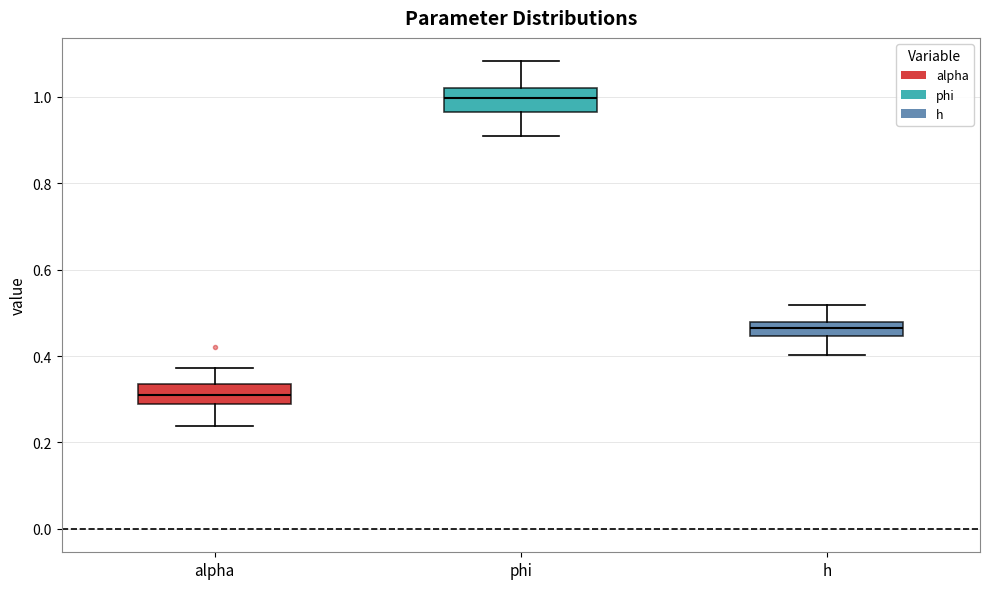

Reading left to right, read every box against the y-axis: the position of its median line, the range the box covers, and the ends of its whiskers. The values are not printed on the chart, so give them approximately, as read against the axis.

alpha: median 0.30, box 0.28 to 0.34, whiskers 0.24 to 0.38
phi: median 1.00, box 0.96 to 1.02, whiskers 0.90 to 1.08
h: median 0.46, box 0.44 to 0.48, whiskers 0.40 to 0.52